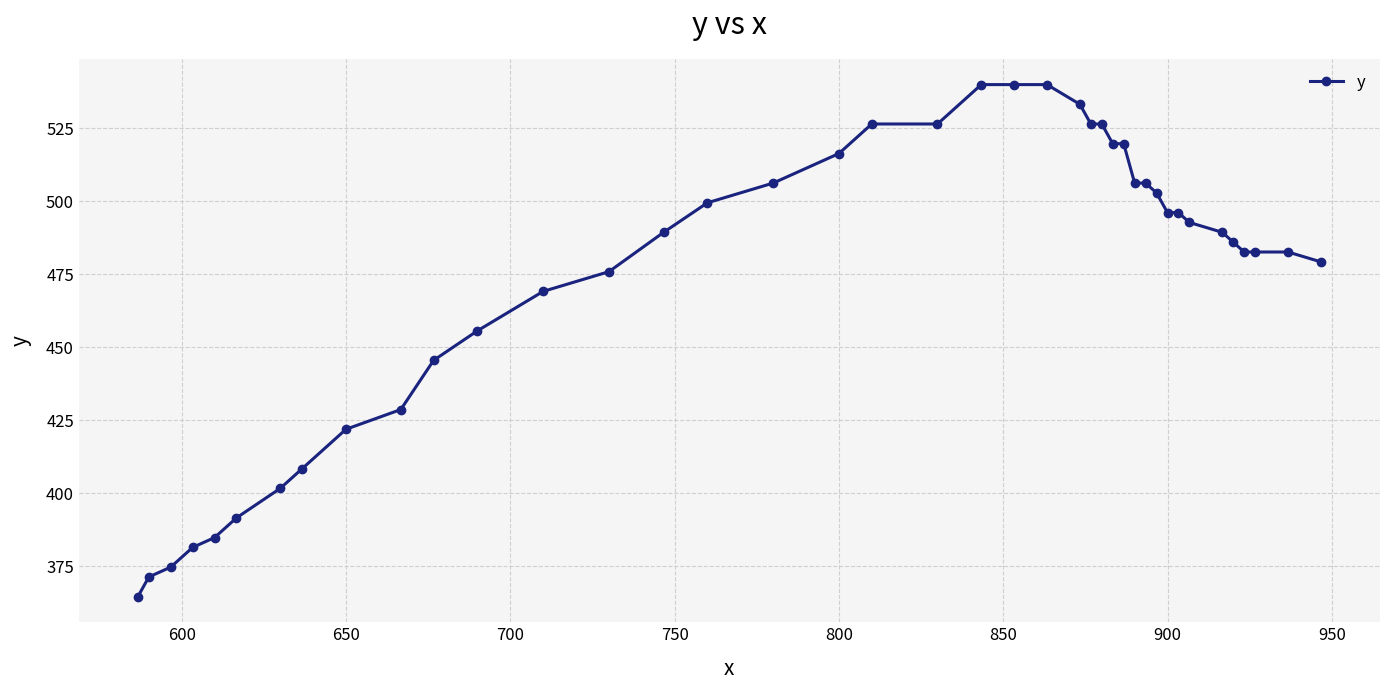

What is the greatest value displayed?

540.0